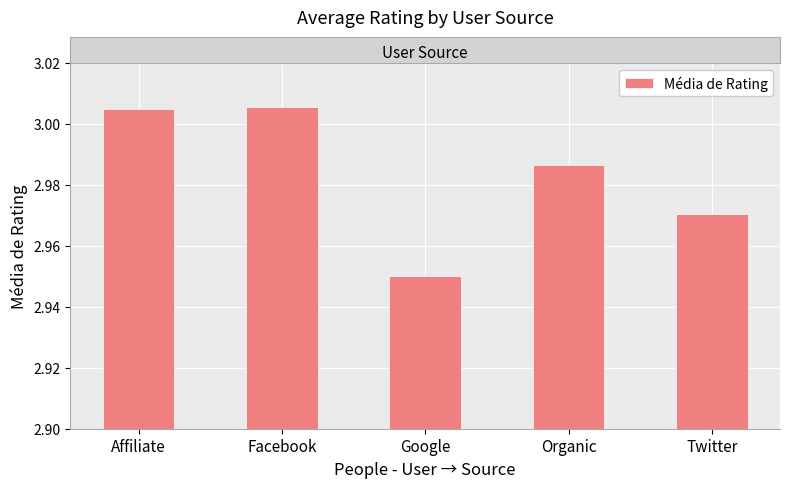

What is the change in value from Facebook to Google?

-0.1